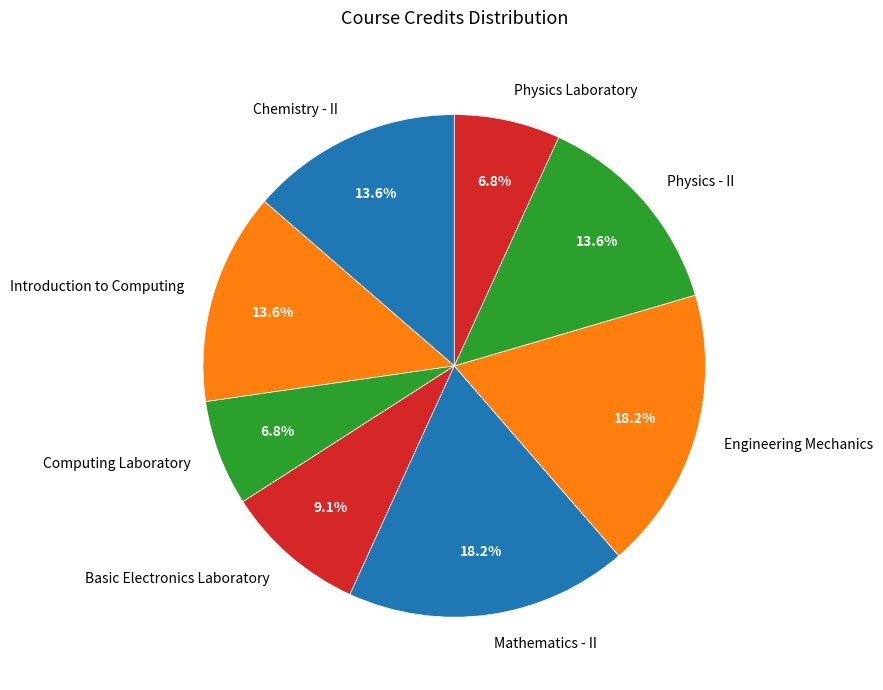

To the nearest percent, what is the difference between the Computing Laboratory and Physics - II slice percentages?

7%